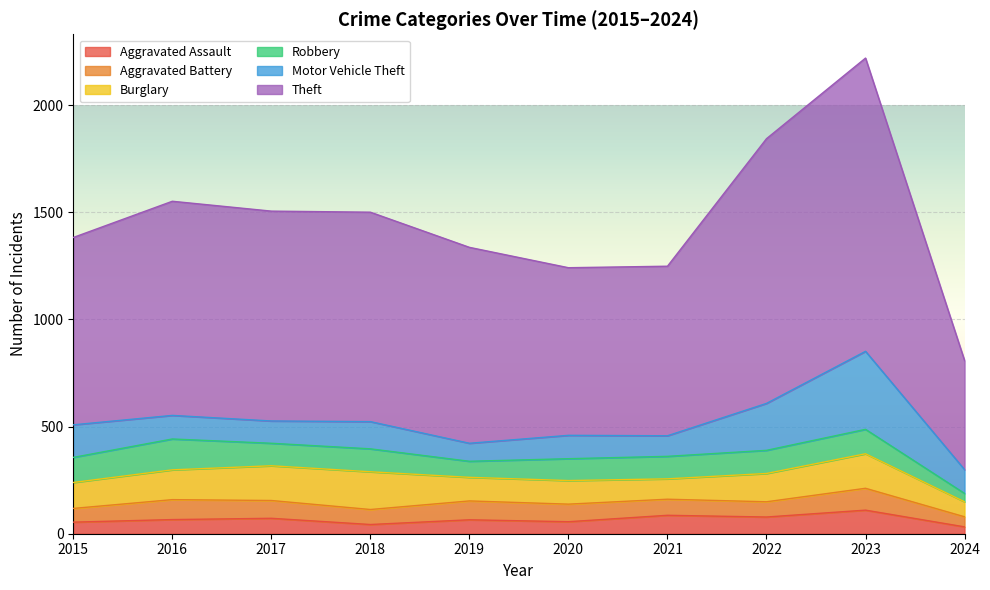

Reading left to right, transcribe all the data shown in this chart.

Aggravated Assault: 54	66	72	43	65	56	86	78	110	32
Aggravated Battery: 64	93	83	70	88	82	75	71	102	47
Burglary: 121	139	162	176	110	110	95	132	161	70
Robbery: 117	144	105	107	75	102	105	108	114	39
Motor Vehicle Theft: 152	110	104	127	84	109	96	219	364	111
Theft: 874	999	979	977	914	782	791	1235	1368	509